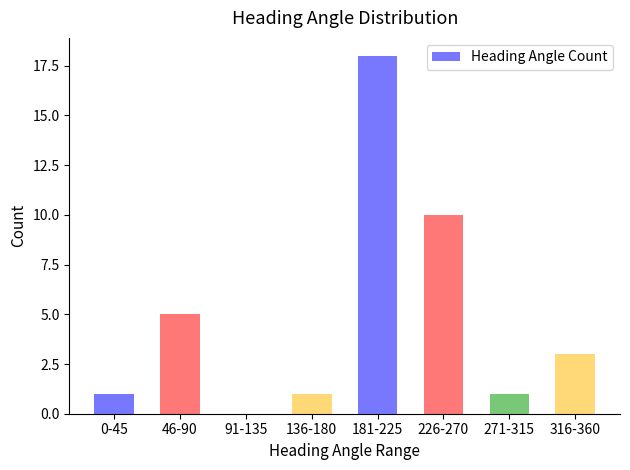

How many positive values are there?

7